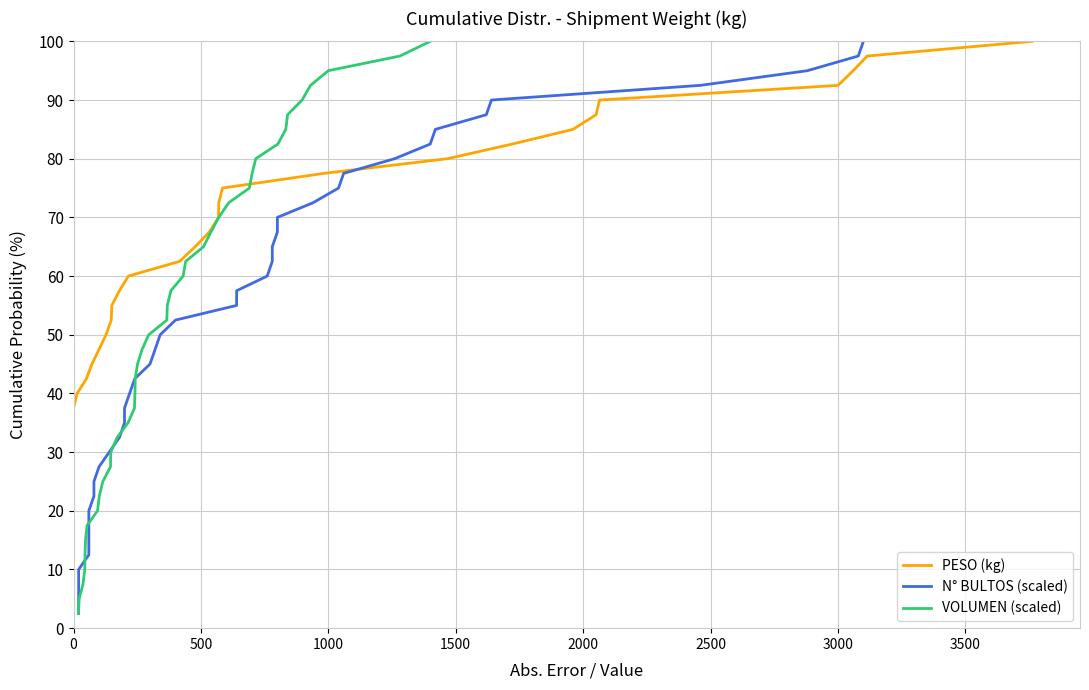

Which series has the largest range (max minus min)?

PESO (kg)